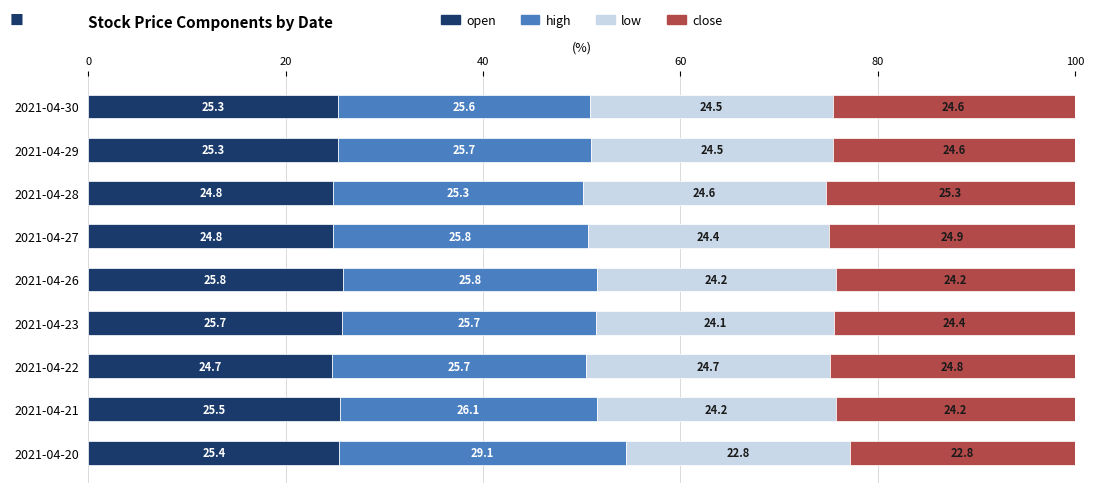

Is it true that open equals 24.8 at 2021-04-28?

True